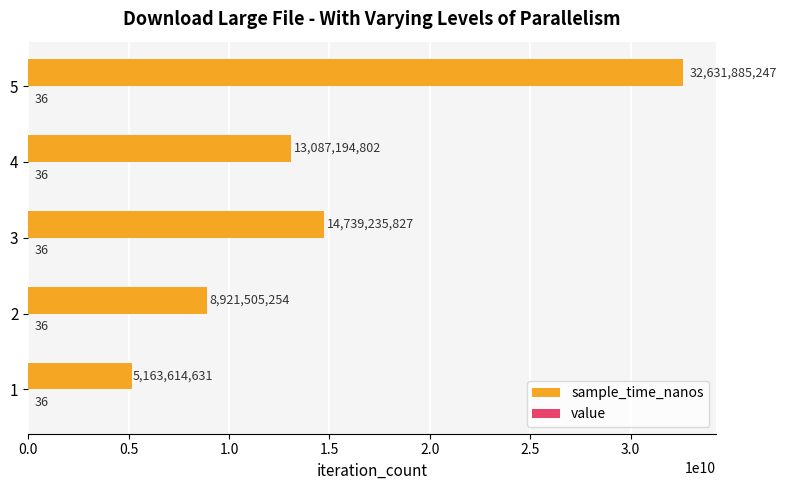

At which category is the sum across all series the highest?

5